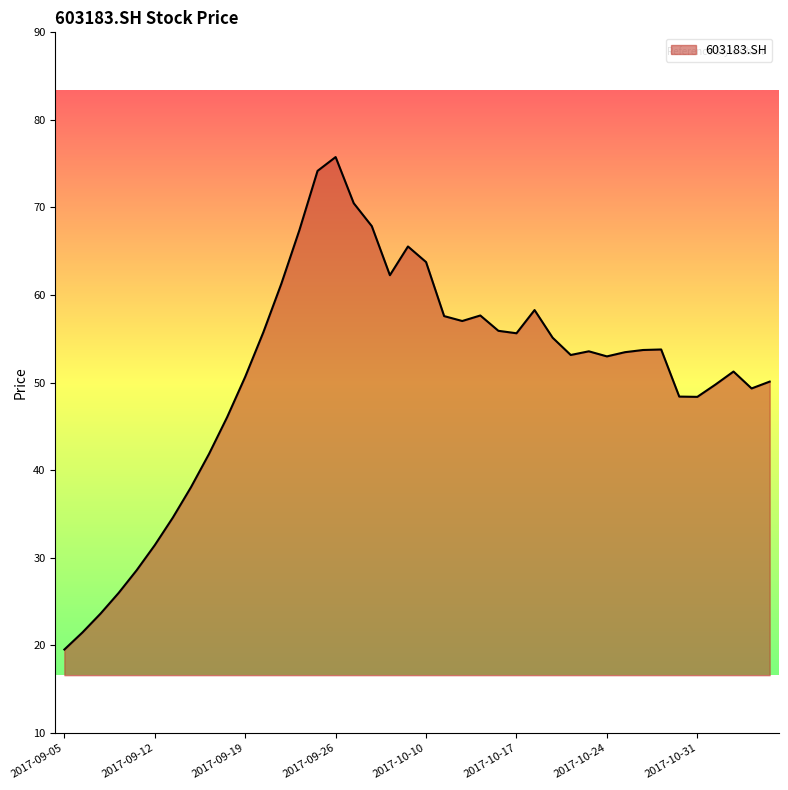

What is the minimum value shown in the chart?

19.5